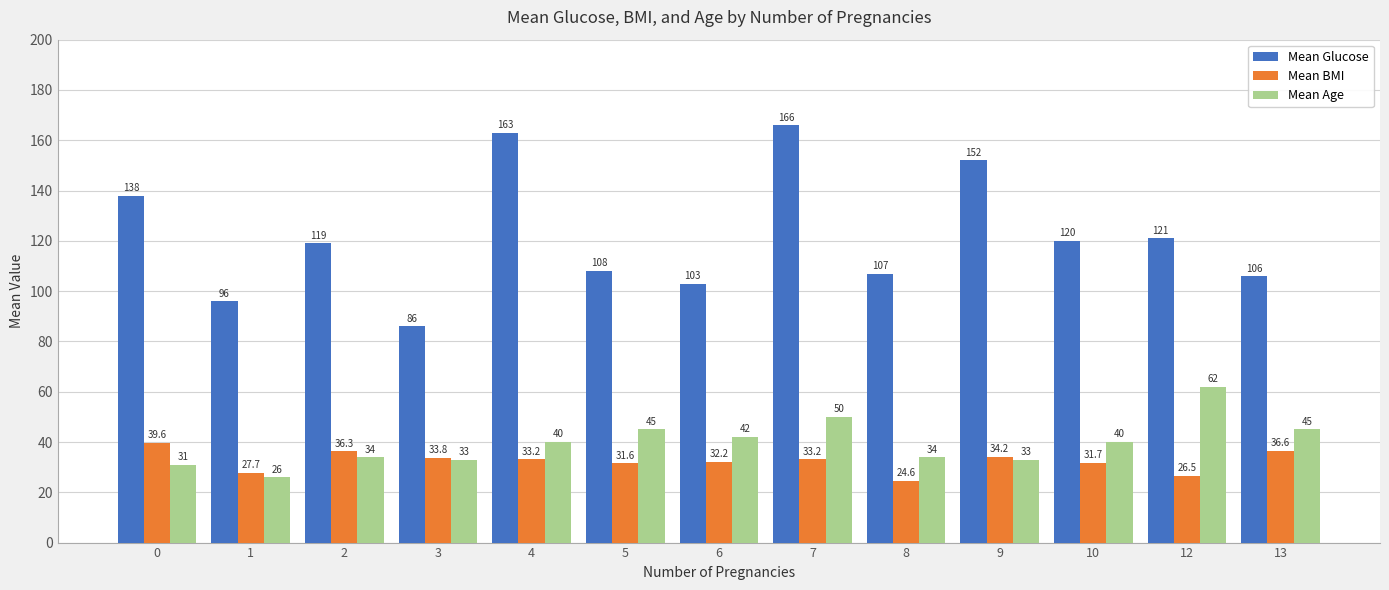

What is the spread (max minus min) of values at 9?

119.0